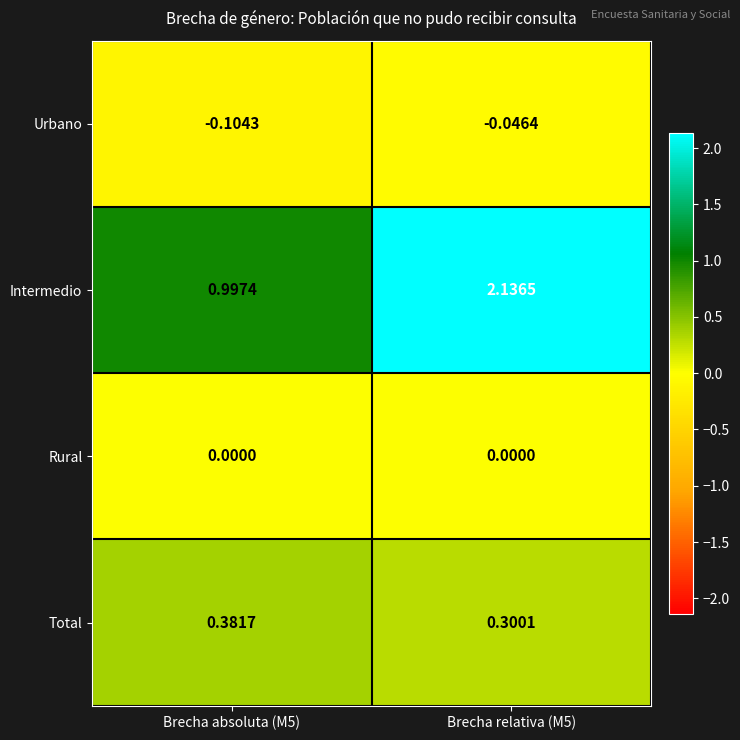

At Brecha relativa (M5), list the series in order from smallest to largest.

Urbano, Rural, Total, Intermedio